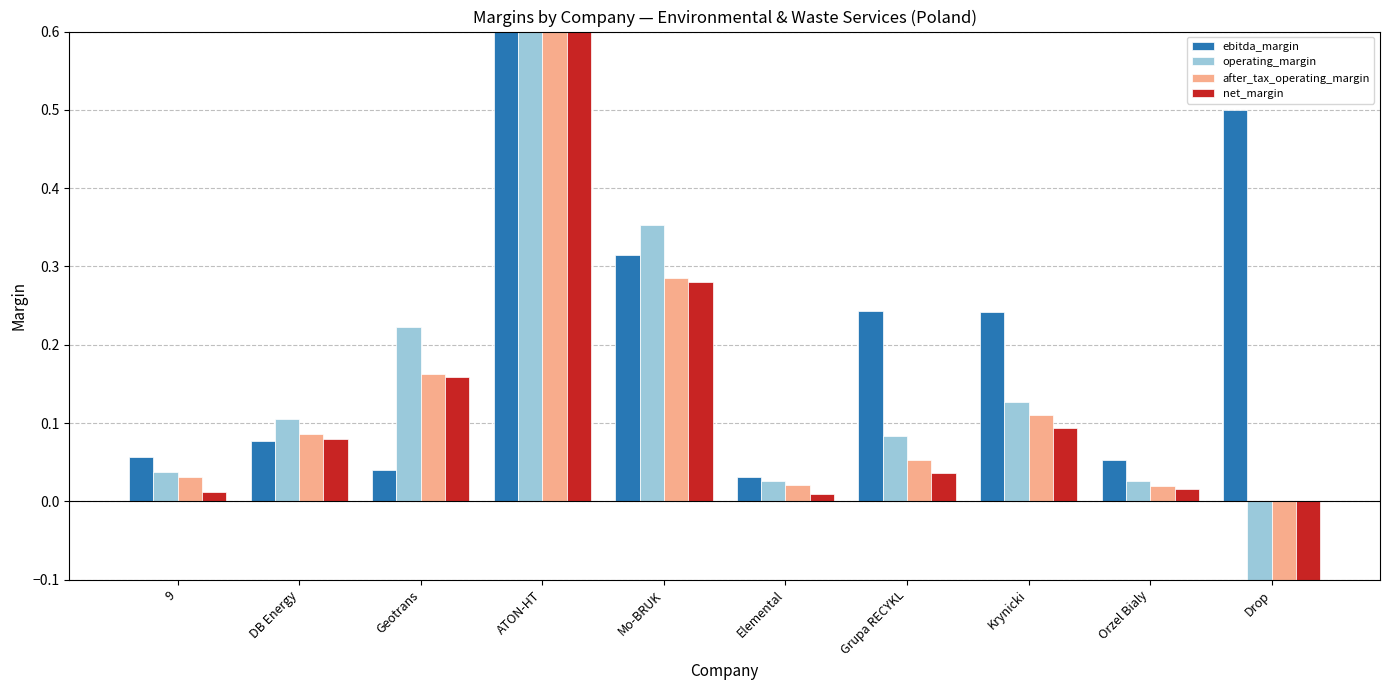

At which label is after_tax_operating_margin closest to -645?

Orzel Bialy